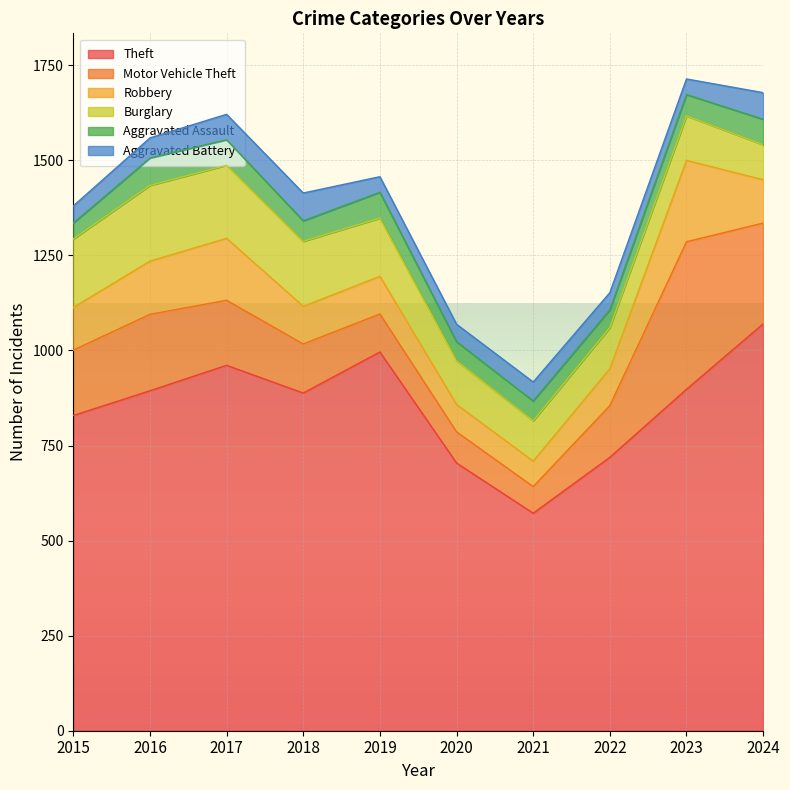

What is the total value across all series at 2016?

1559